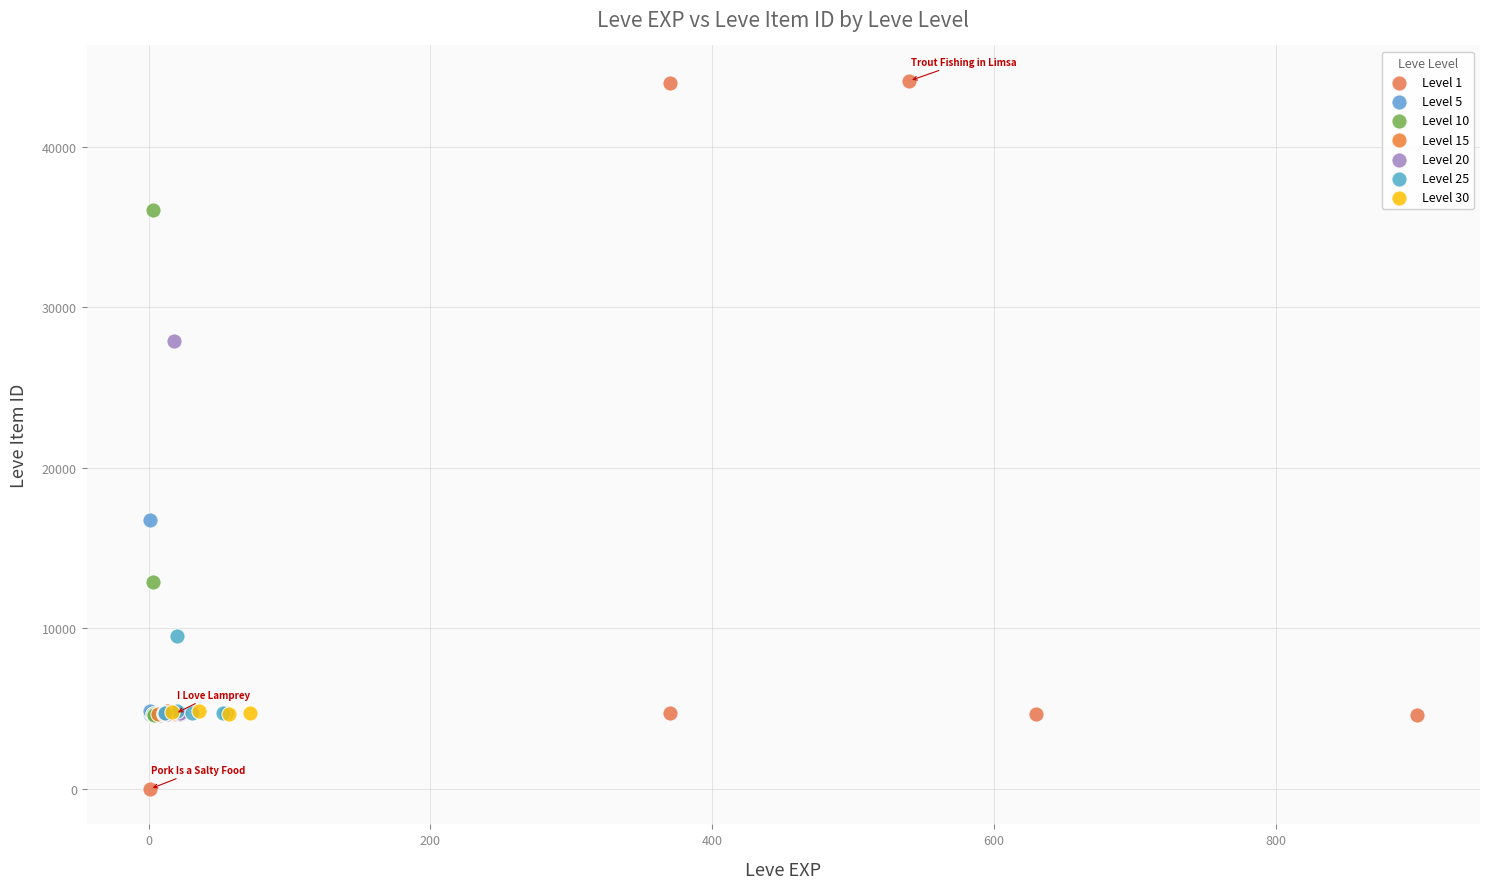

Which series contains the highest Y value?

Level 1